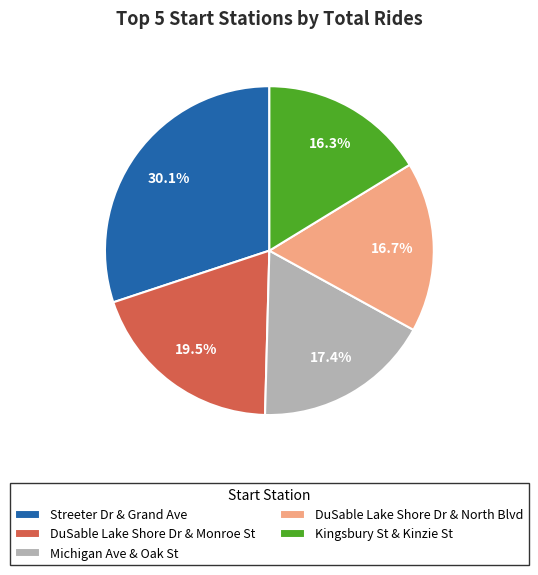

Which slice is the largest?

Streeter Dr & Grand Ave